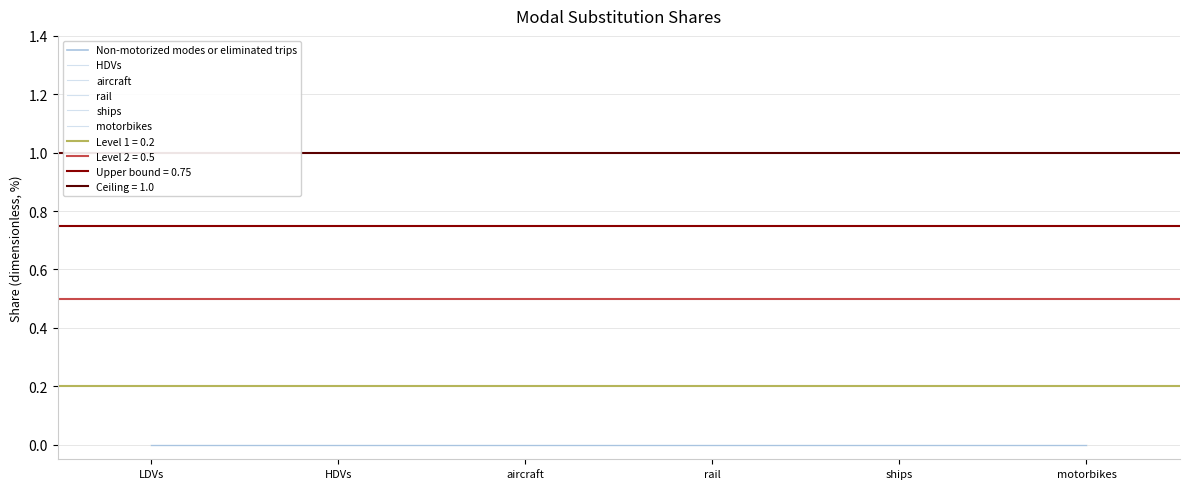

Which series has the largest total across all categories?

Non-motorized modes or eliminated trips